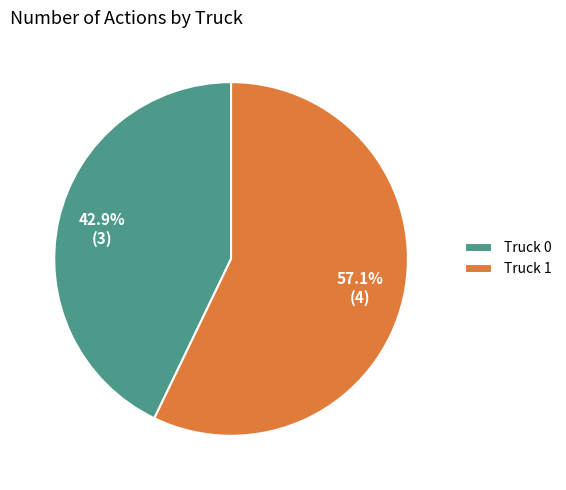

The Truck 0 slice represents 43% of the pie. True or false?

True